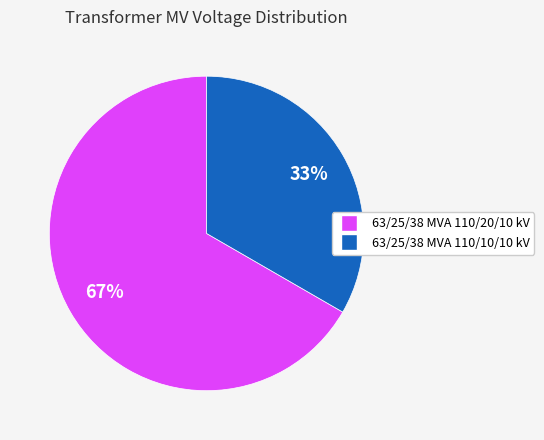

Which category accounts for the majority?

63/25/38 MVA 110/20/10 kV